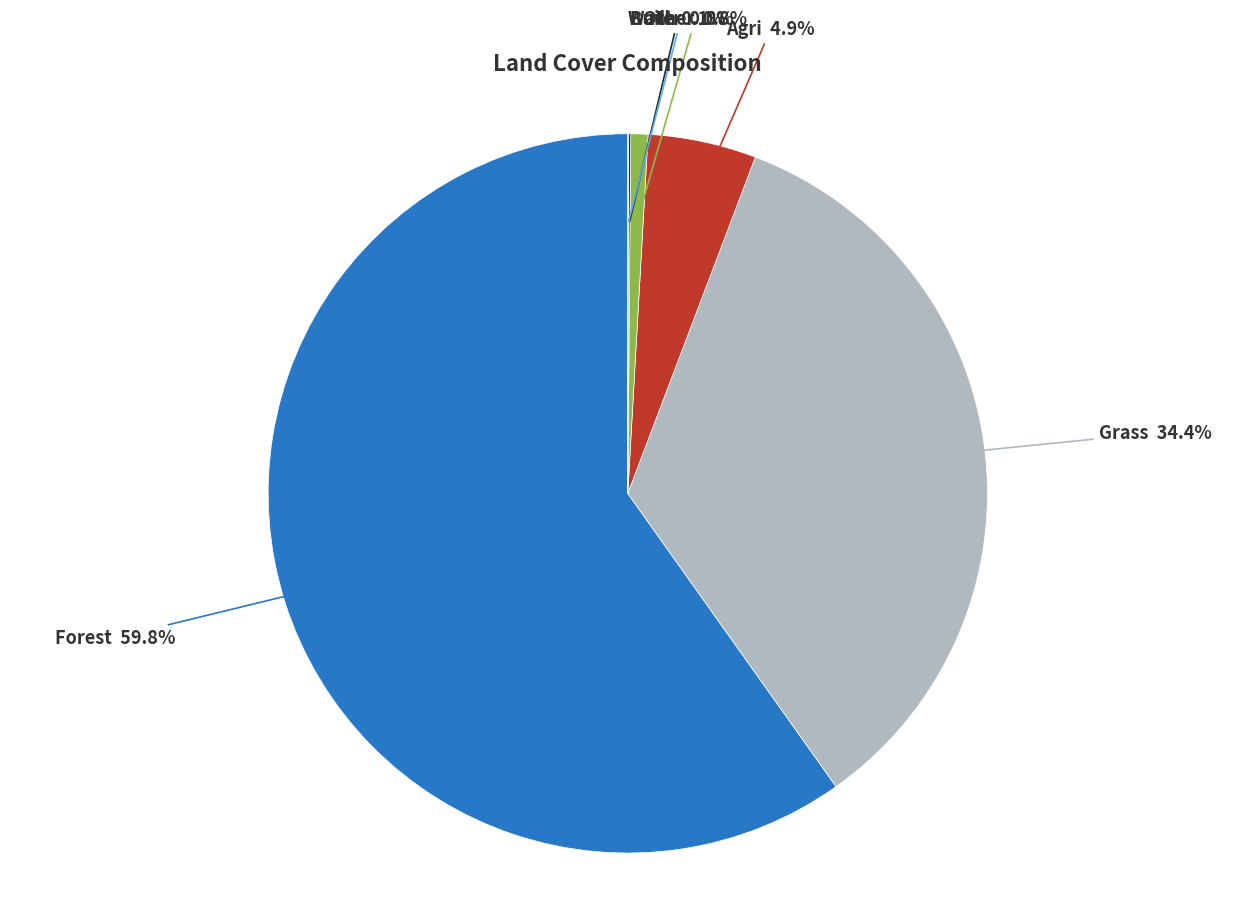

To the nearest percent, what is the average slice percentage?

17%